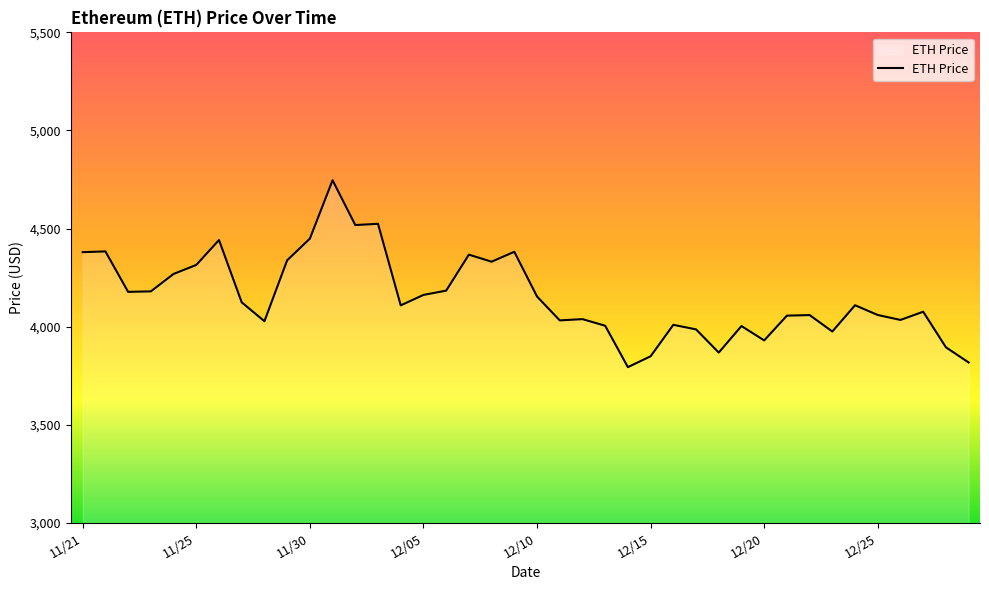

What is the smallest value displayed?

3794.3